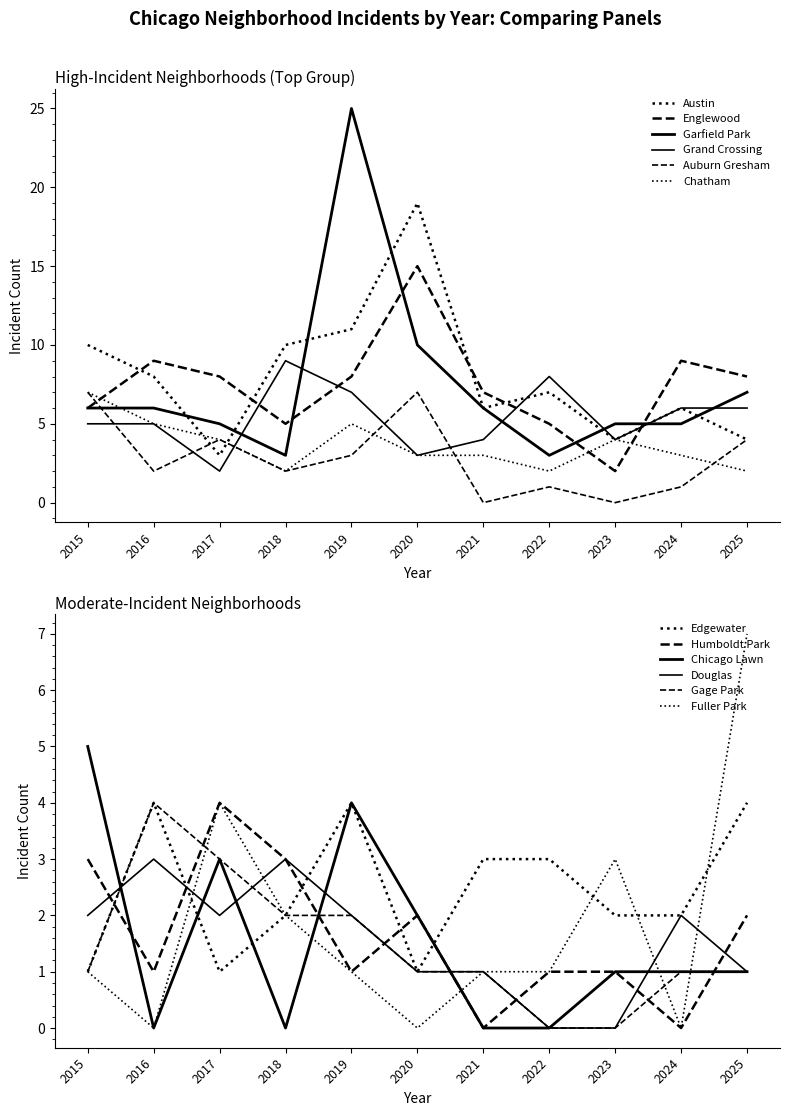

At 2018, list the series in order from smallest to largest.

Auburn Gresham, Chatham, Garfield Park, Englewood, Grand Crossing, Austin